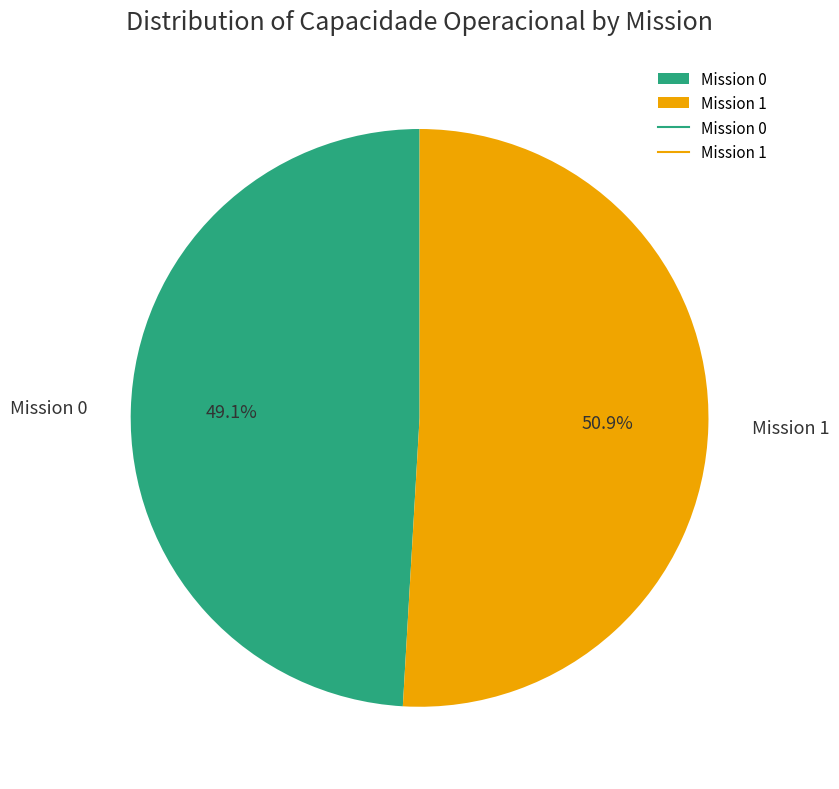

Does any single category account for the majority?

Yes